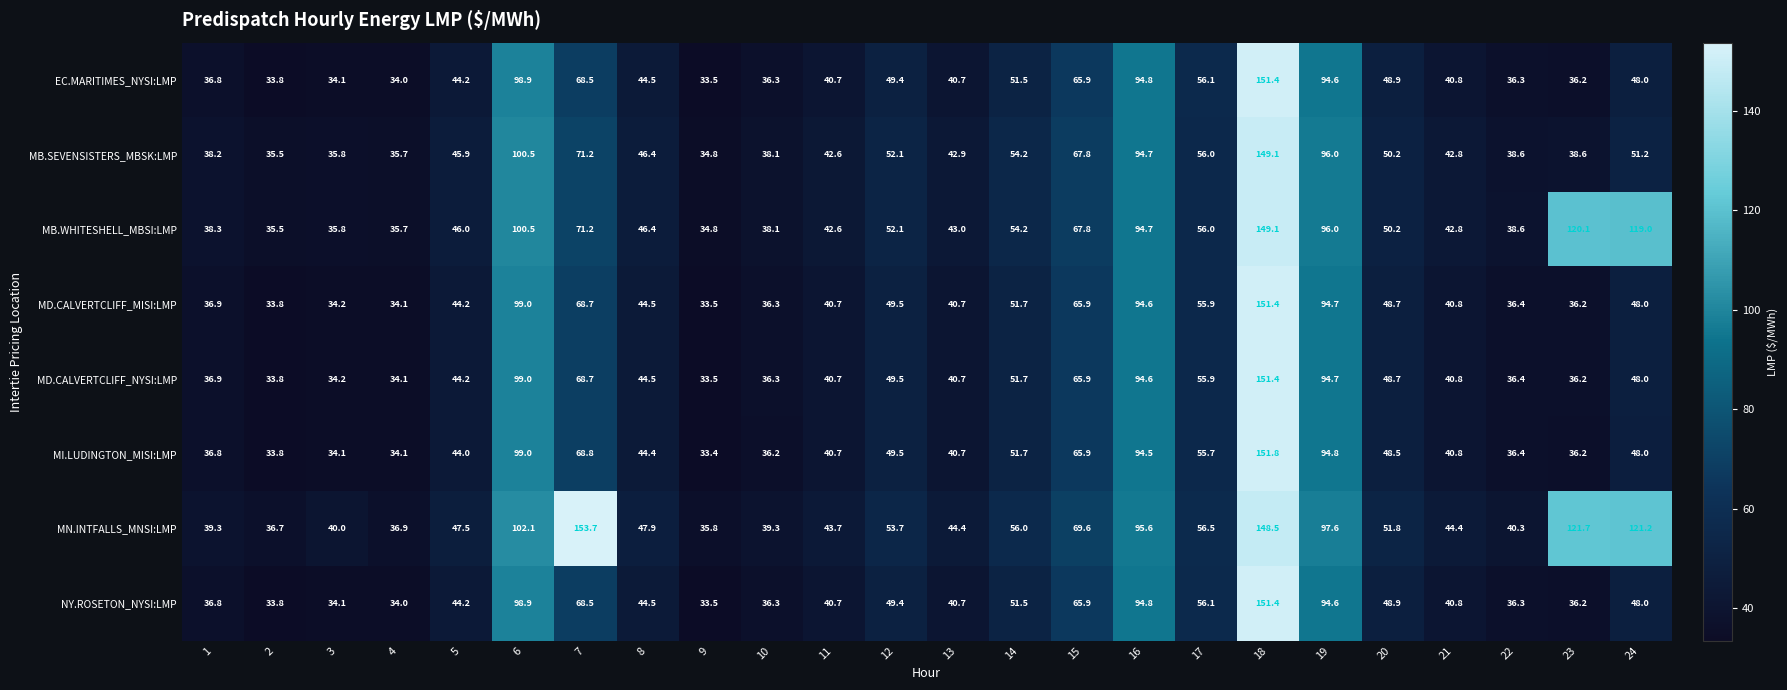

True or false: MD.CALVERTCLIFF_NYSI:LMP has a value of 48.7 at 20.

True